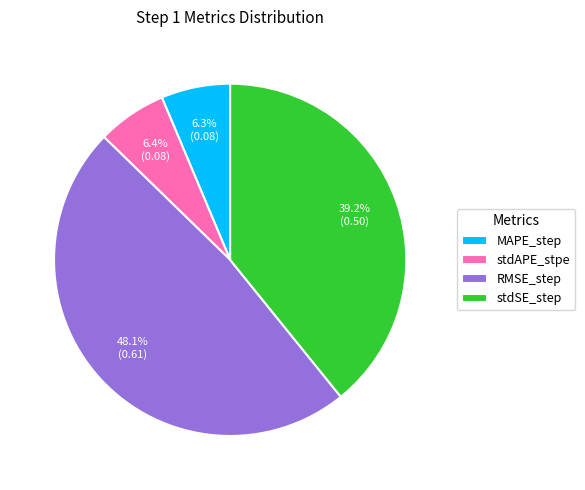

Which slice is the largest?

RMSE_step